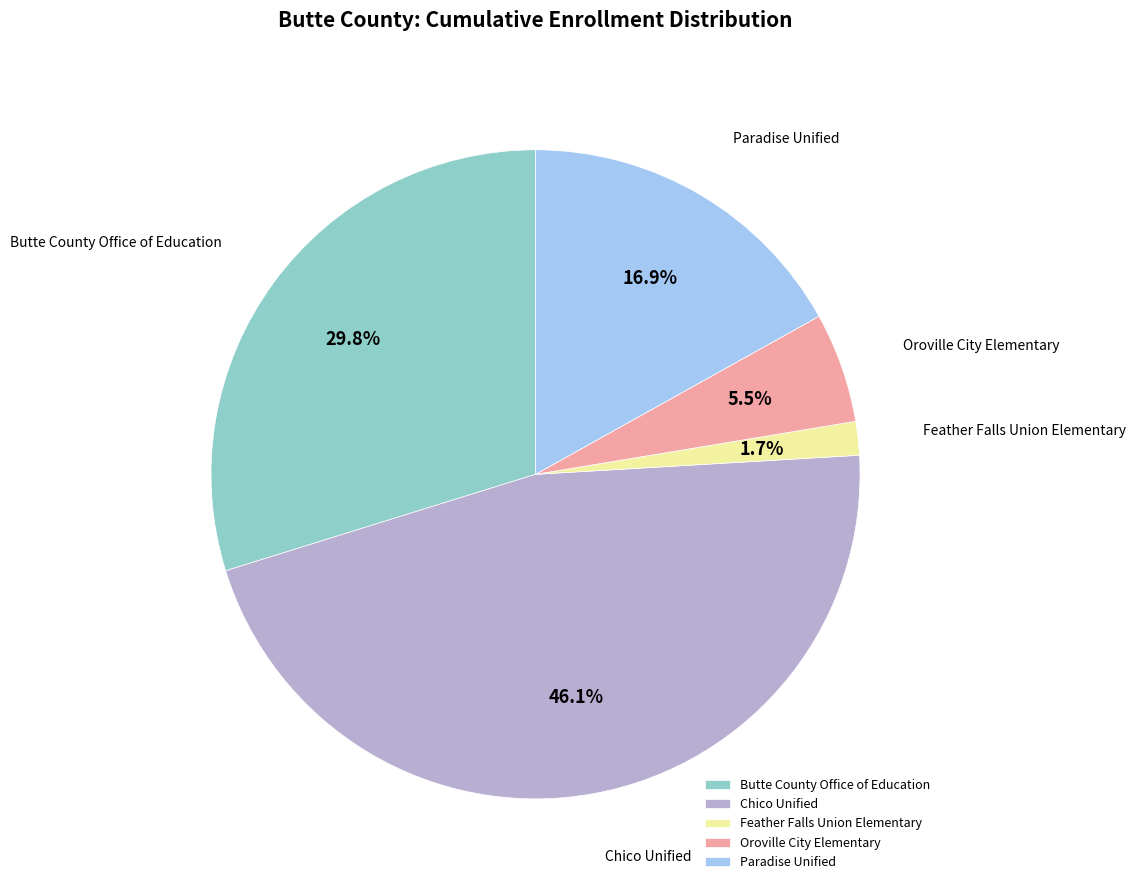

What is the ratio of the value at Chico Unified to the value at Butte County Office of Education?

1.5